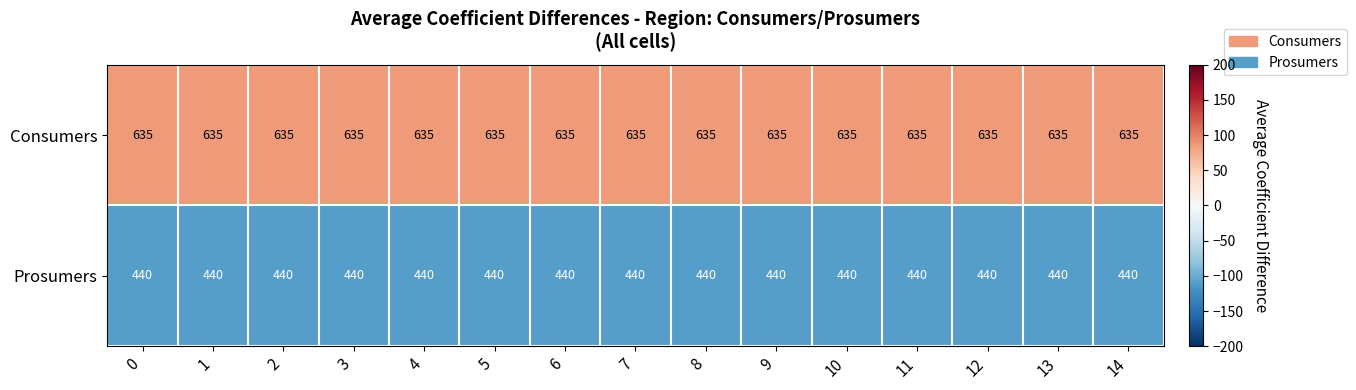

What is the greatest value displayed?

635